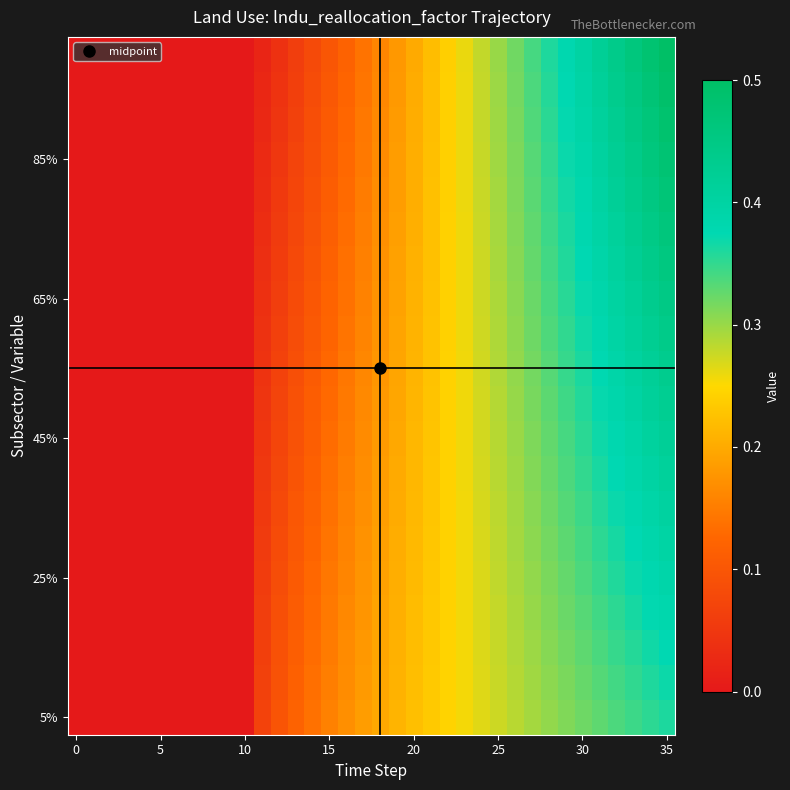

At how many categories does at least one series exceed 0?

25